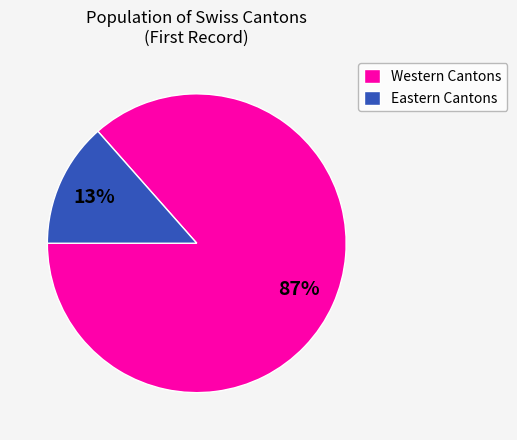

Is Eastern Cantons the majority of the pie?

No